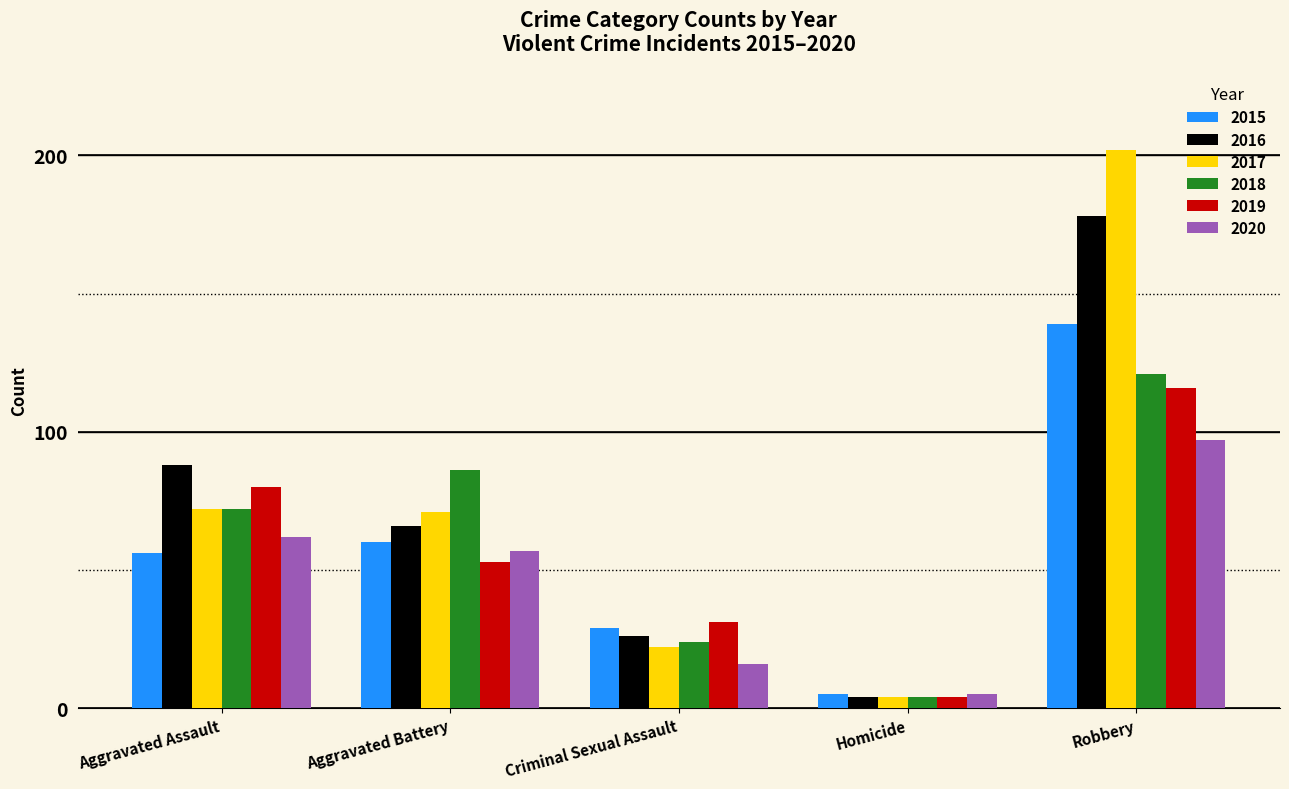

How many data points does each series have?

5